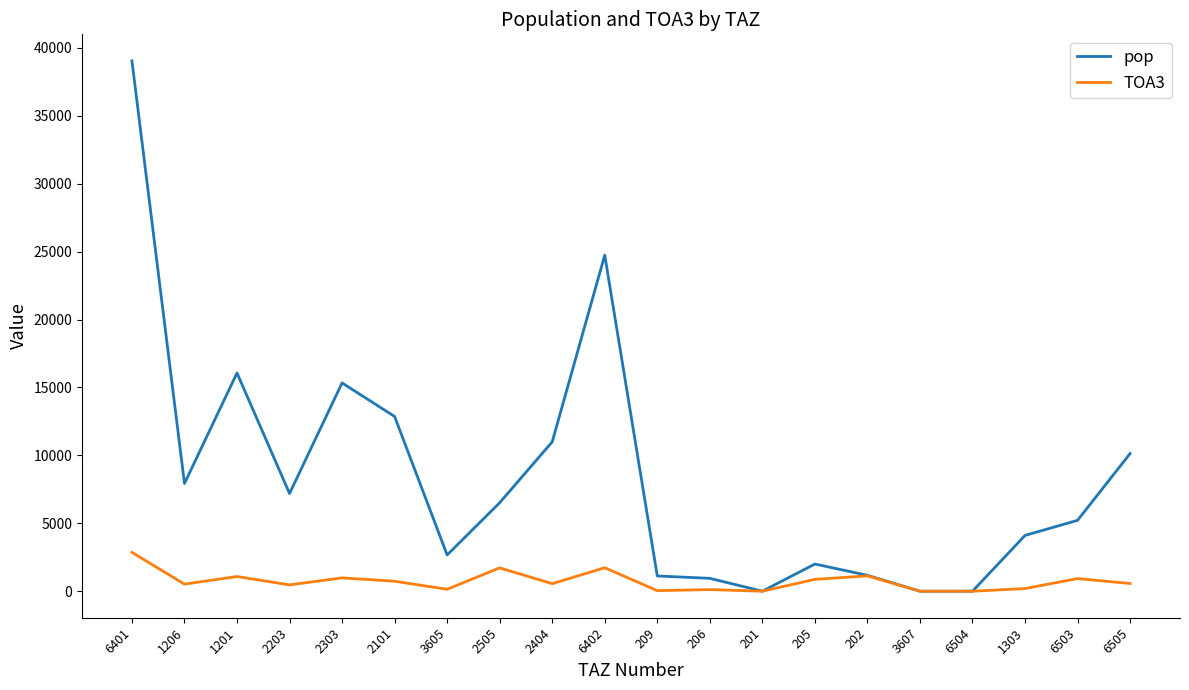

True or false: pop has more than 1 points higher than both neighbors.

True